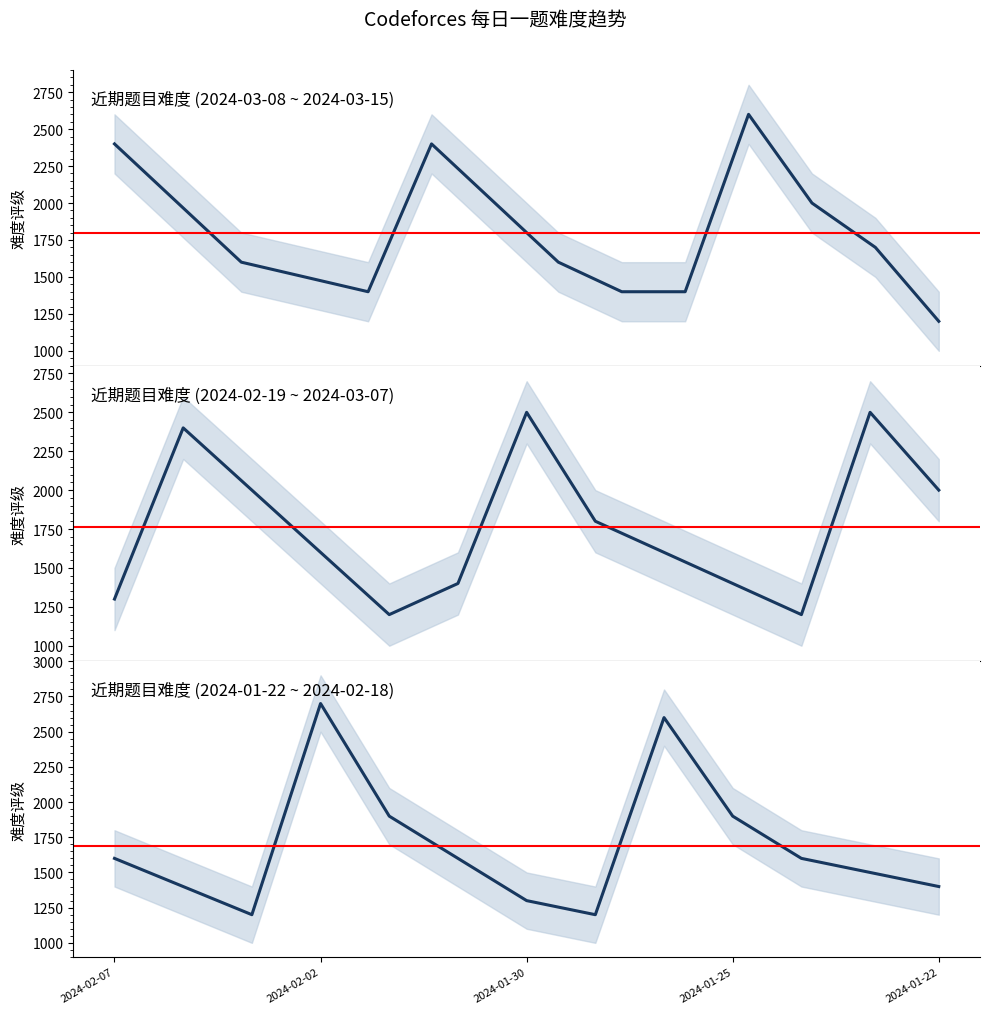

Between 2024-03-07 and 2024-02-14, which series saw the biggest shift?

难度